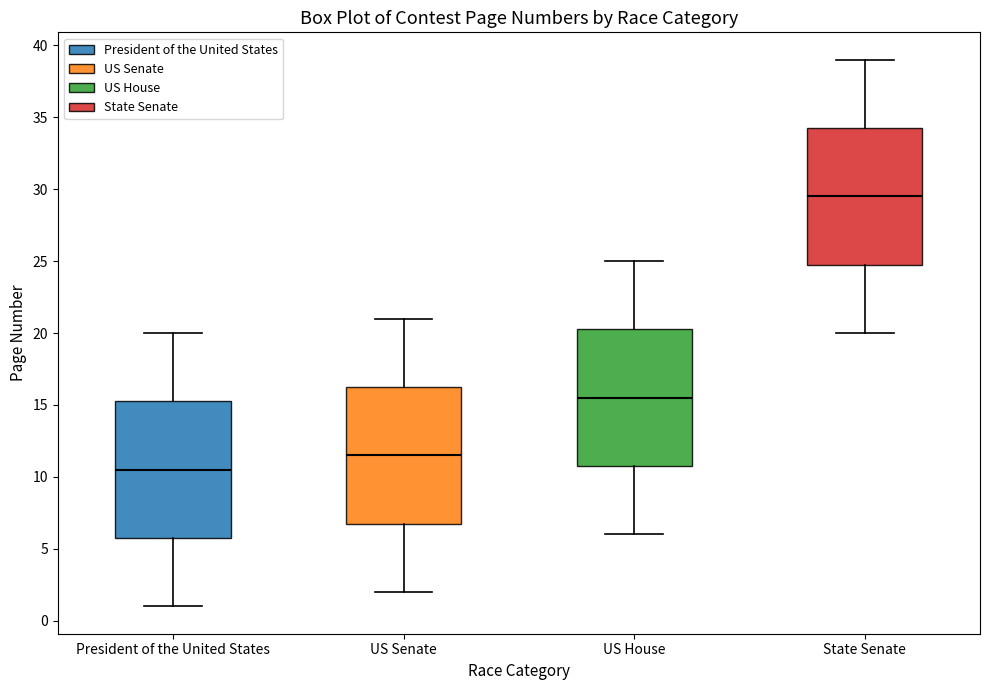

Reading left to right, read every box against the y-axis: the position of its median line, the range the box covers, and the ends of its whiskers. The values are not printed on the chart, so give them approximately, as read against the axis.

President of the United States: median 10.5, box 6.0 to 15.5, whiskers 1.0 to 20.0
US Senate: median 11.5, box 7.0 to 16.5, whiskers 2.0 to 21.0
US House: median 15.5, box 11.0 to 20.5, whiskers 6.0 to 25.0
State Senate: median 29.5, box 25.0 to 34.5, whiskers 20.0 to 39.0